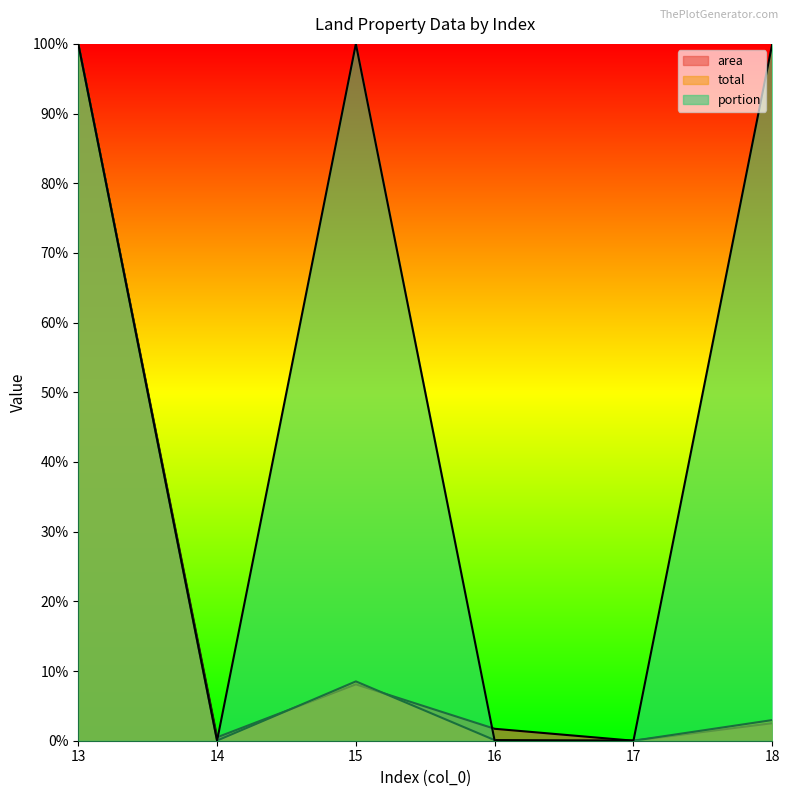

How many times do total and area cross each other?

2